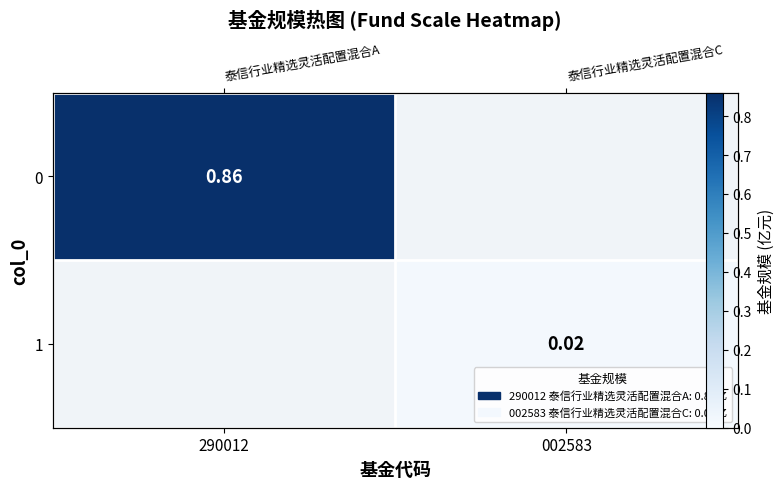

True or false: 1 has a value of 0.0 at 002583.

True